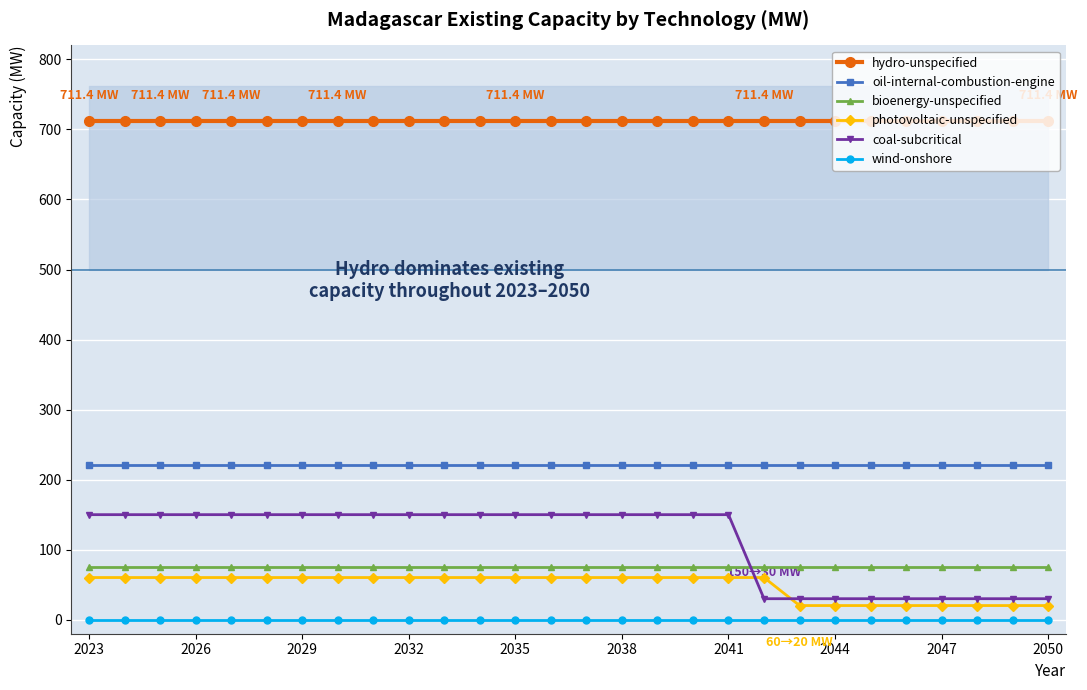

Which category has the highest value in the hydro-unspecified series?

2023